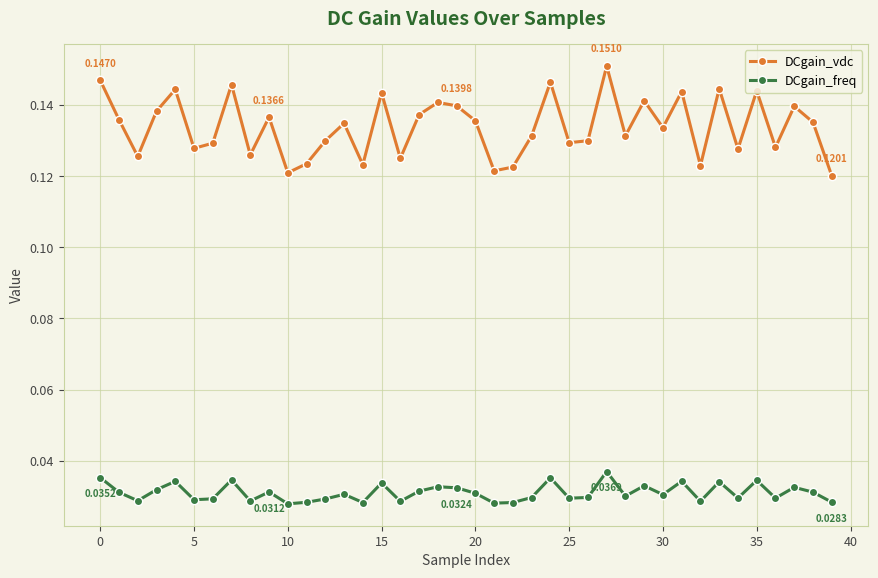

Which series has the largest range (max minus min)?

DCgain_vdc